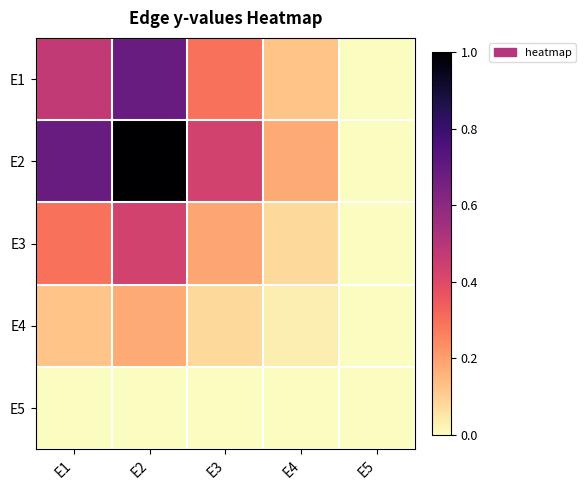

Reading left to right, extract all data points from this chart.

E1: E1=0.5	E2=0.7	E3=0.3	E4=0.1	E5=0.0
E2: E1=0.7	E2=1.0	E3=0.4	E4=0.2	E5=0.0
E3: E1=0.3	E2=0.4	E3=0.2	E4=0.1	E5=0.0
E4: E1=0.1	E2=0.2	E3=0.1	E4=0.0	E5=0.0
E5: E1=0.0	E2=0.0	E3=0.0	E4=0.0	E5=0.0